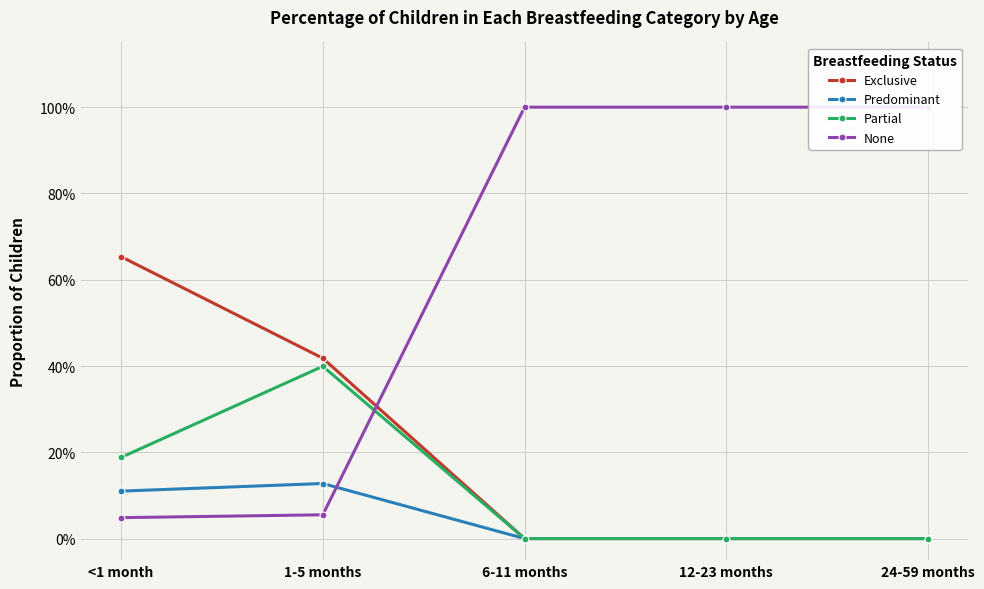

The Partial series shows 0.1 at <1 month. True or false?

False